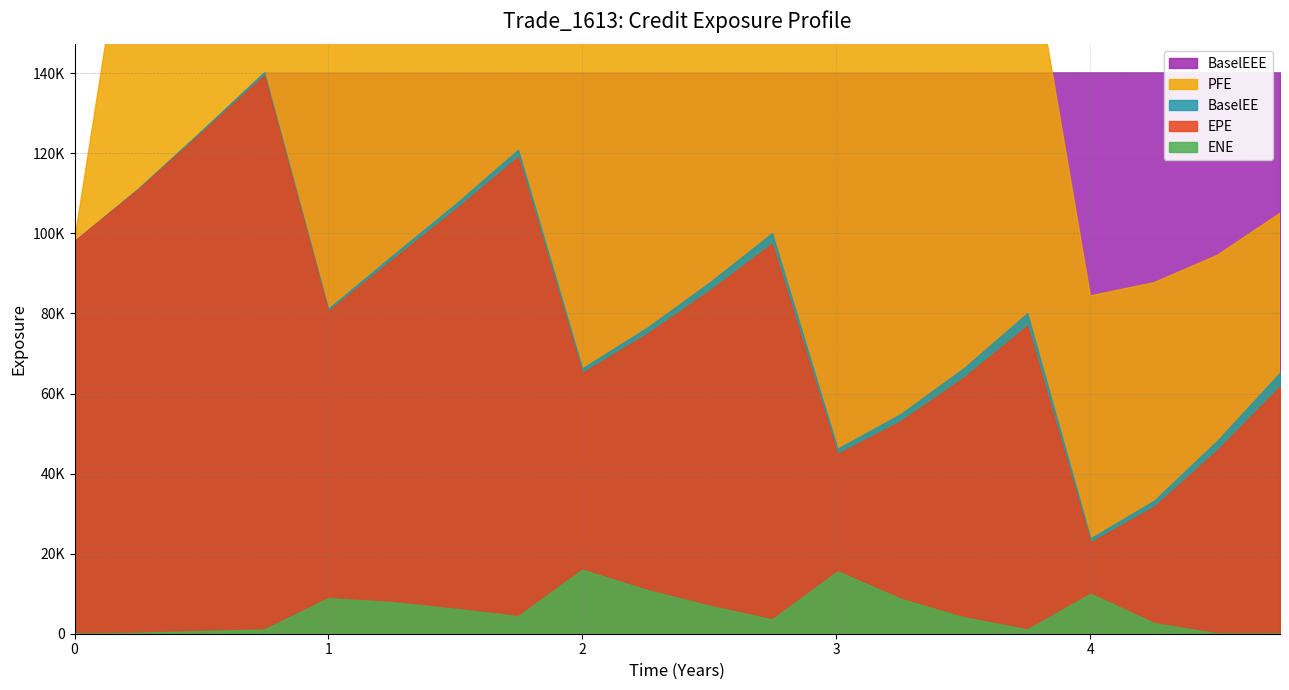

Is the value of EPE at 4.25137 greater than the value of ENE at 0.0?

Yes